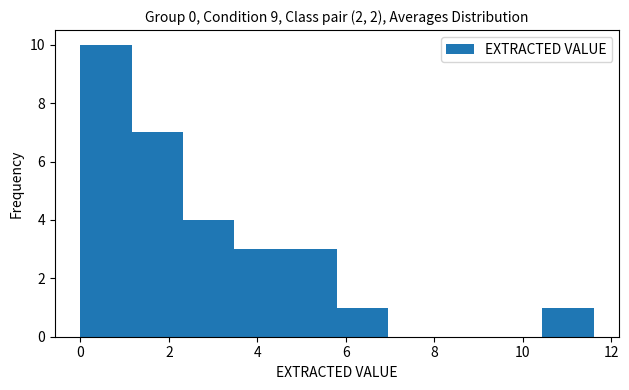

Which range on the x-axis has the tallest bar?

0.00 to 1.16